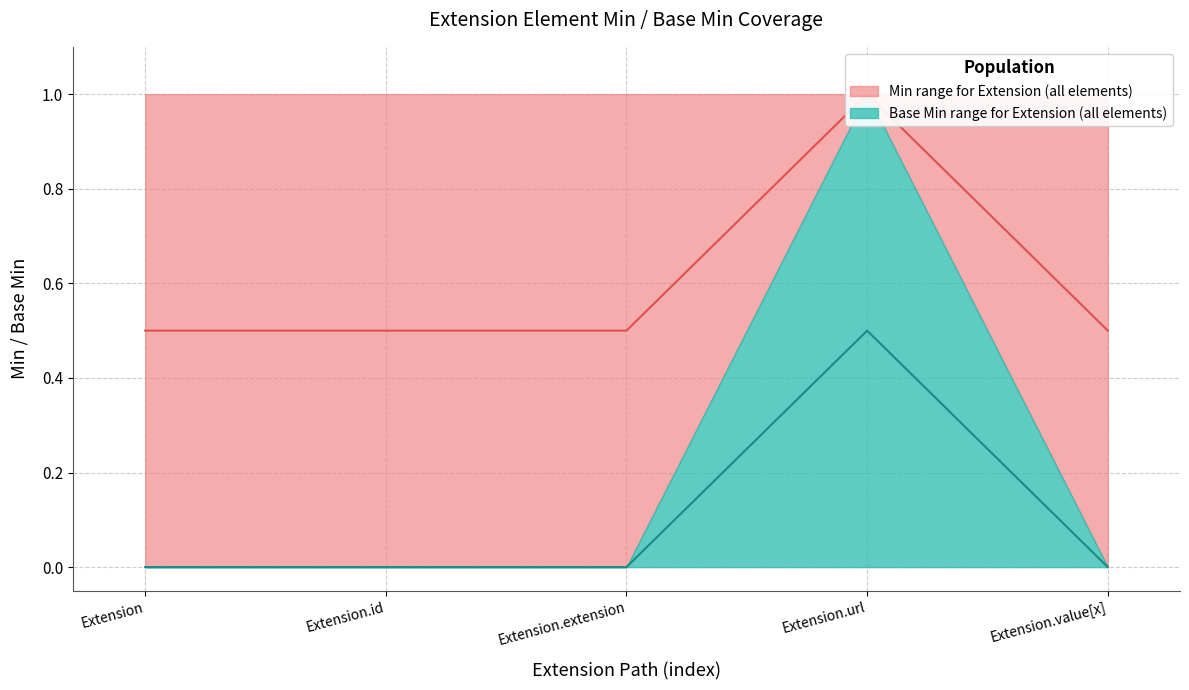

Read the Min_lower value at Extension.

0.5